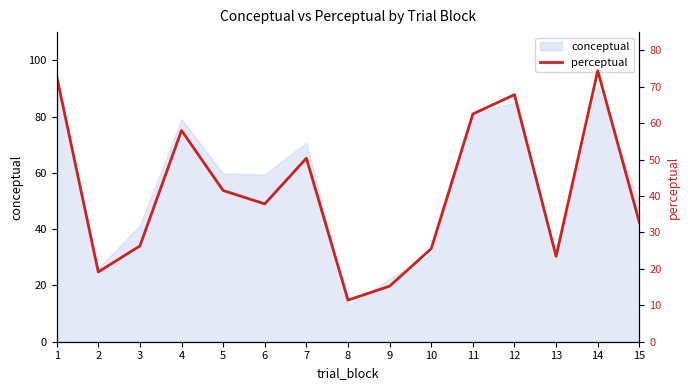

What is the sum of all values?

619.3